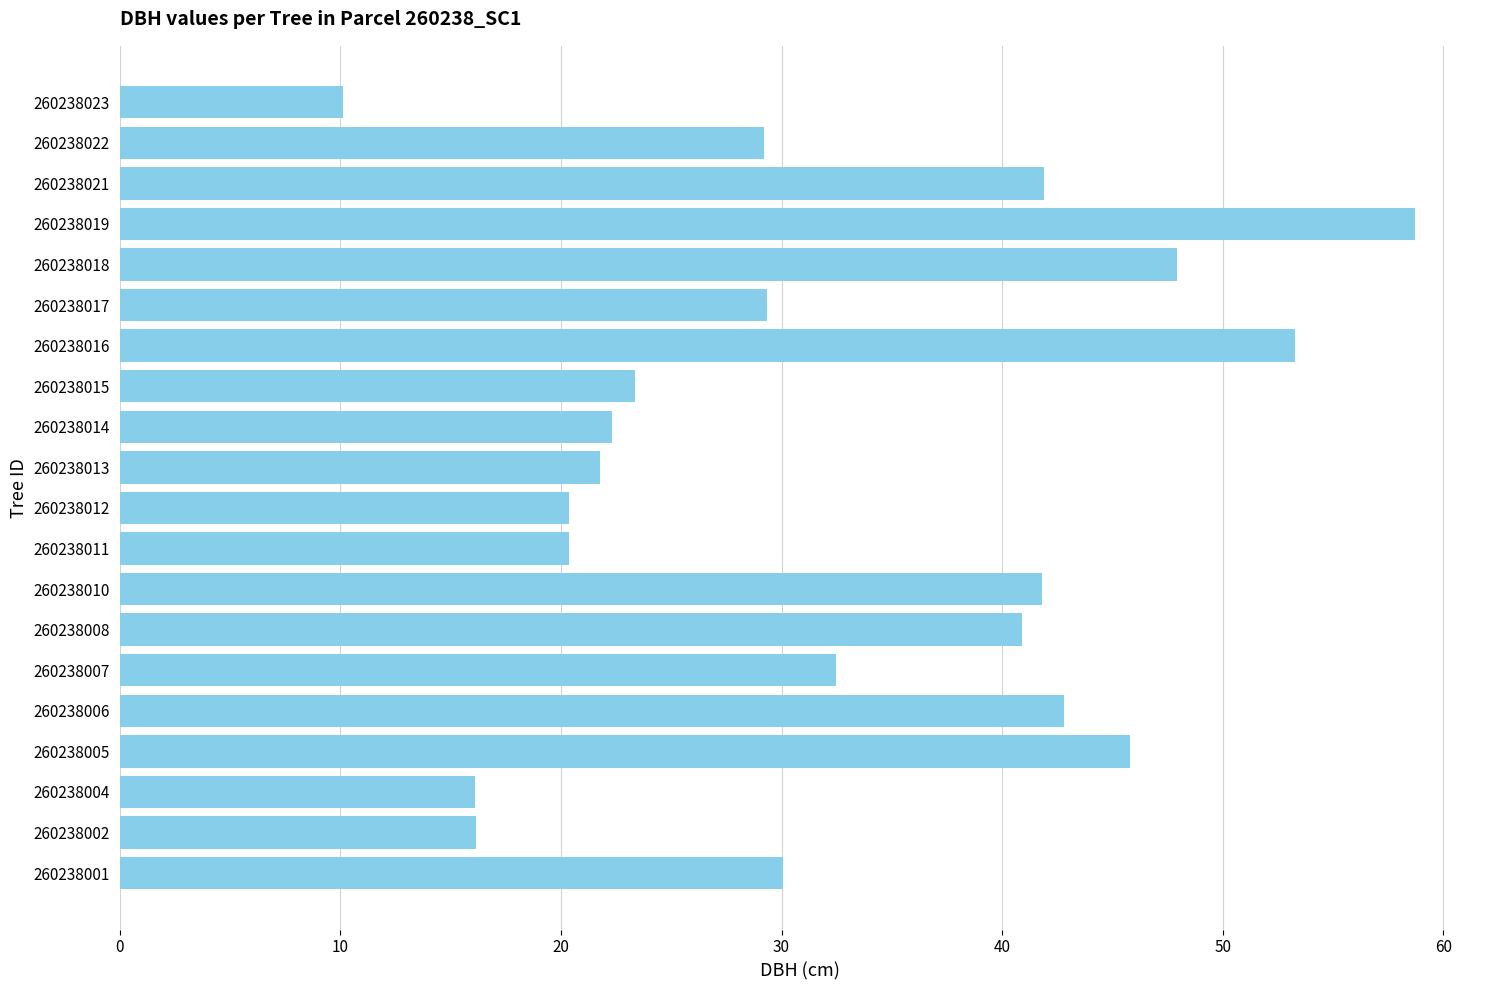

How many distinct data groups are displayed?

1